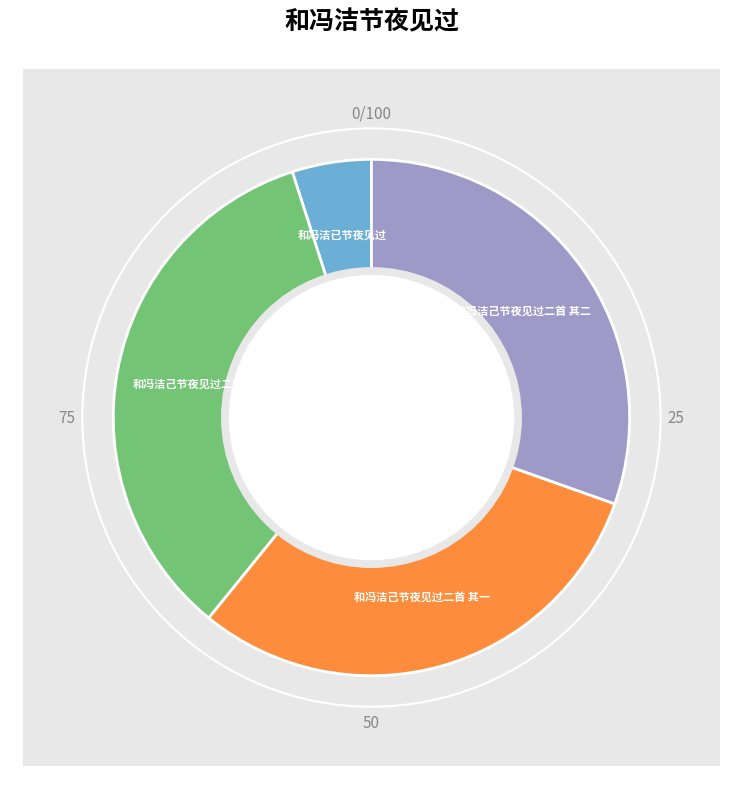

Is the sum of 和冯洁己节夜见过二首 其二 and 和冯洁已节夜见过 greater than half?

No